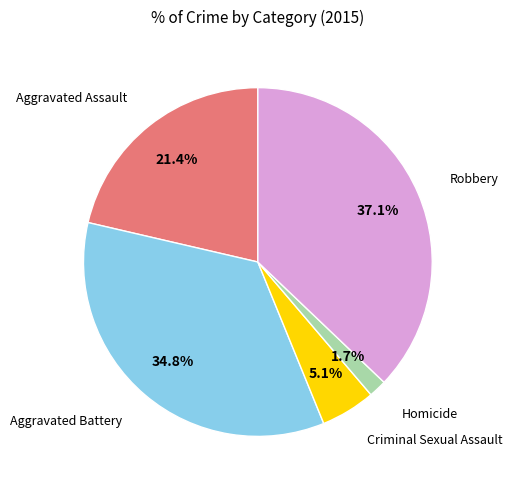

Is there any slice that represents more than half of the pie?

No